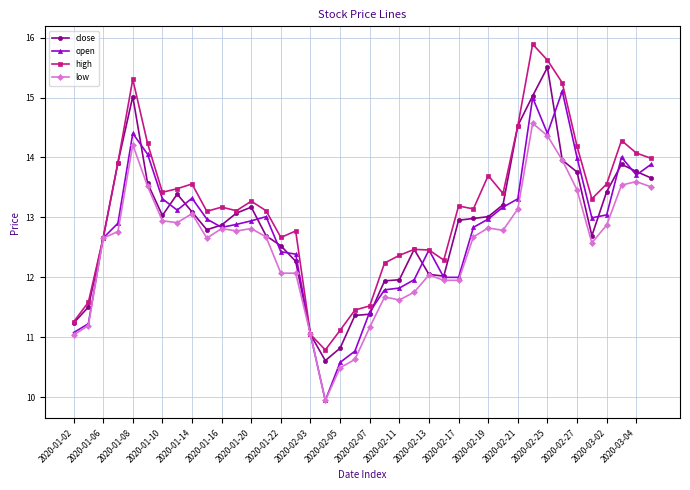

What is the value of the open point at the 38th from the left?

14.0